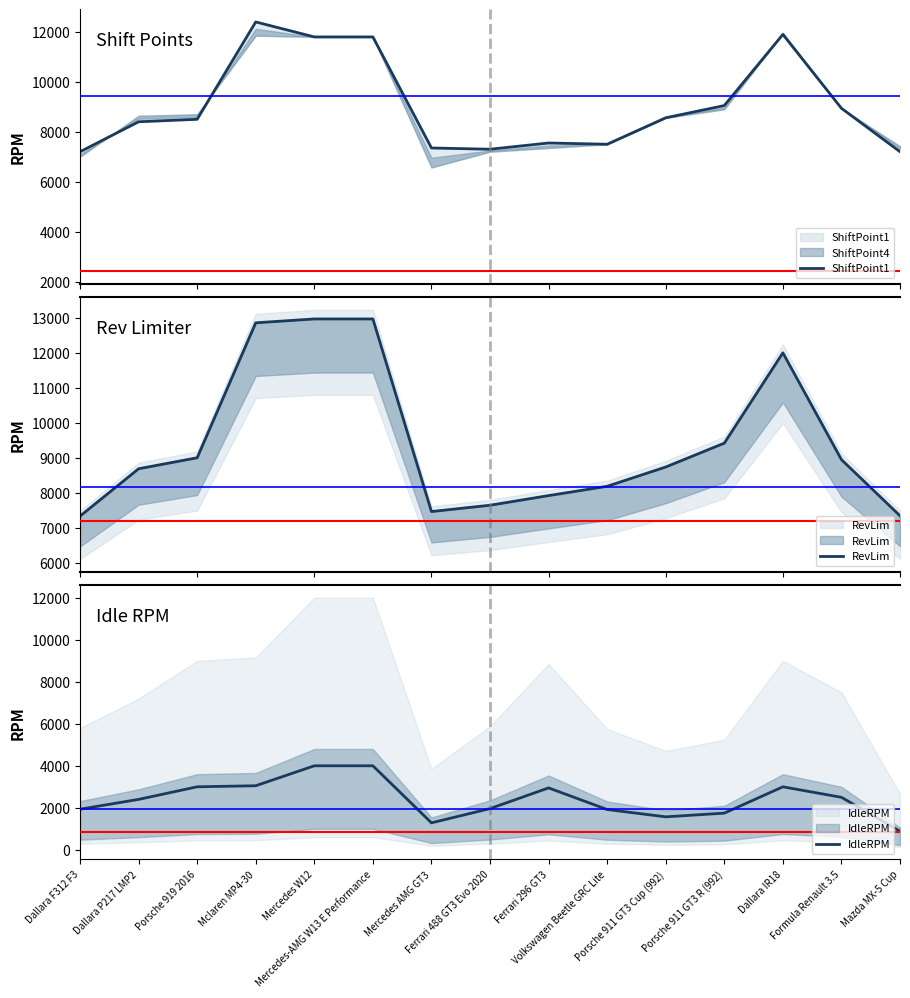

True or false: ShiftPoint1 and RevLim cross at least once.

False